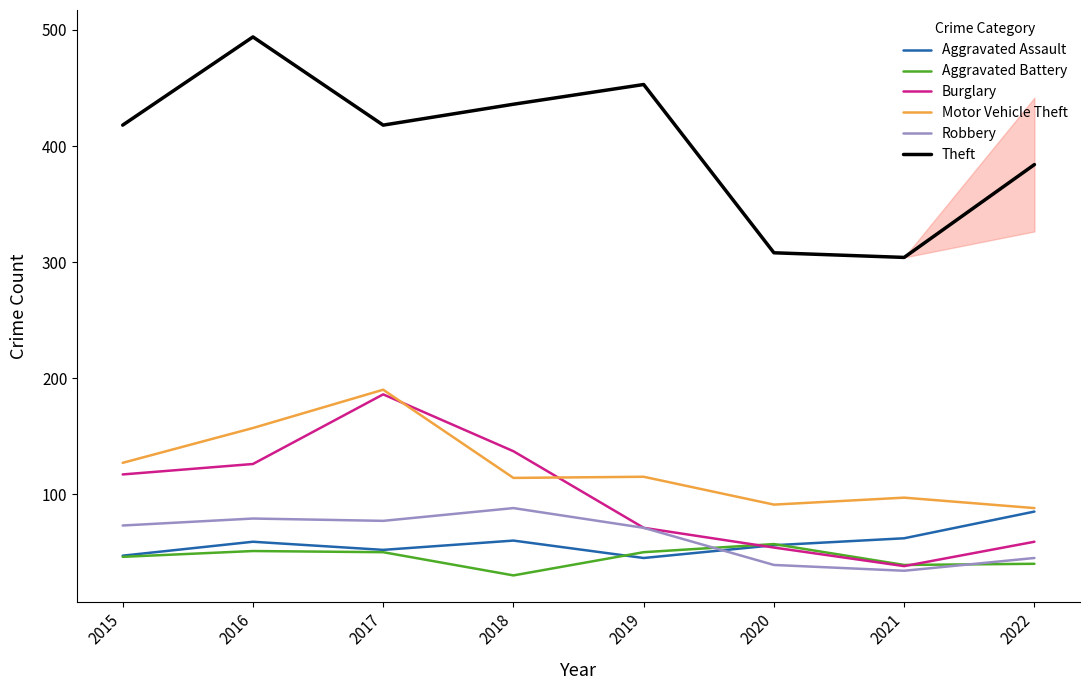

What is the sum of the Aggravated Battery values at 2015 and 2019?

96